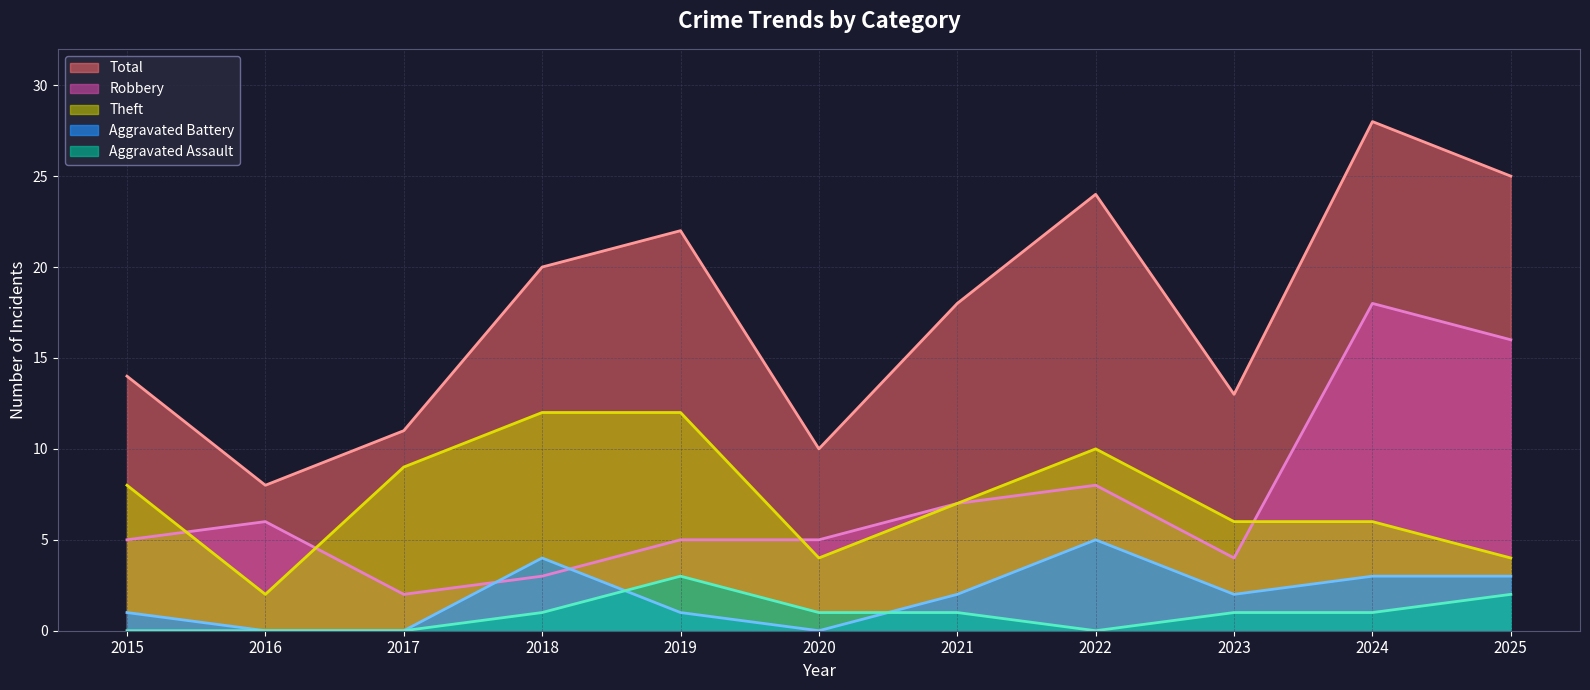

Which has a higher value, 2025 or 2017?

2025